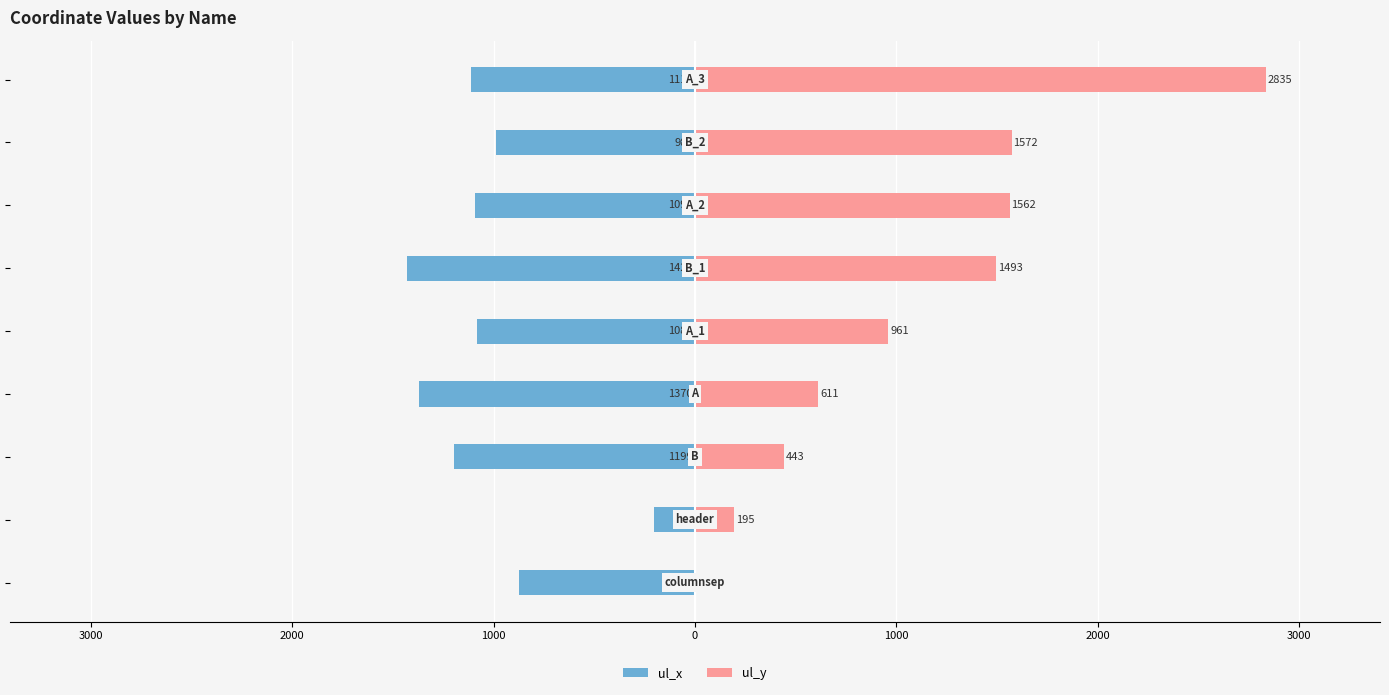

Does the chart contain stacked bars?

No